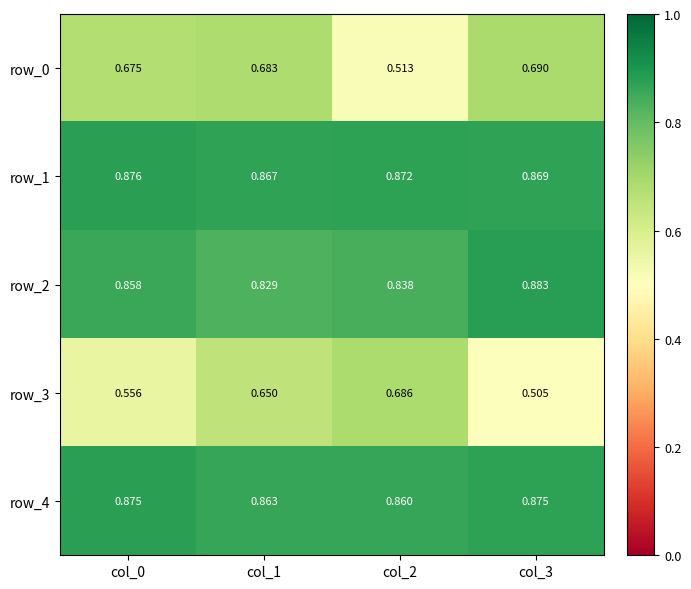

What is the total value across all series at col_0?

3.8